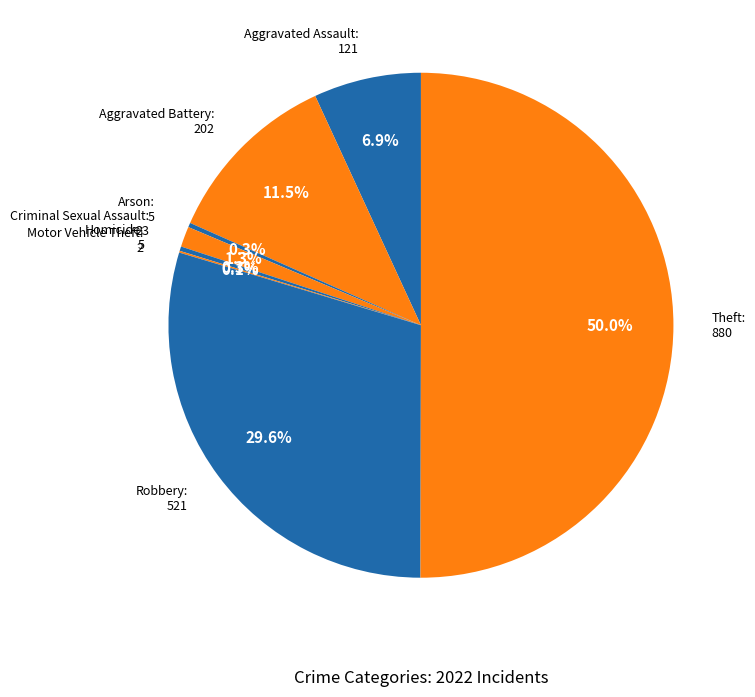

Is there any slice that represents more than half of the pie?

Yes